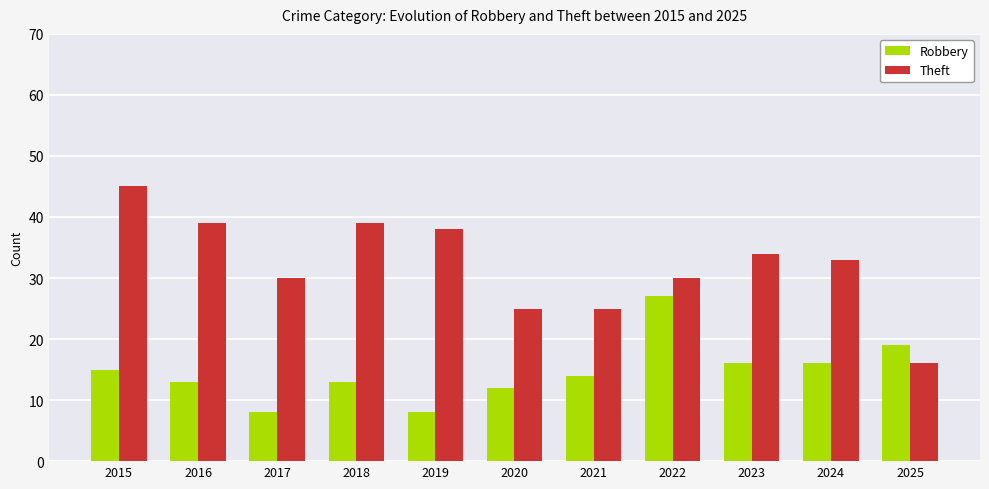

What is the lowest value of the Robbery series?

8